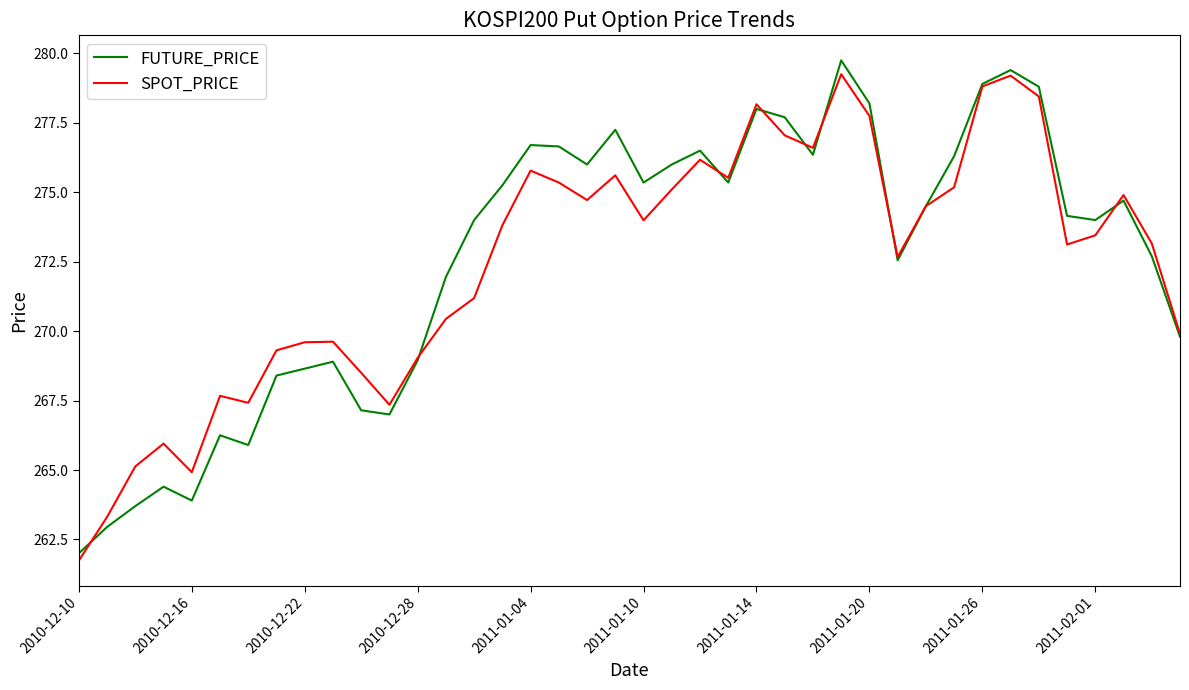

What is the maximum value for FUTURE_PRICE?

279.8